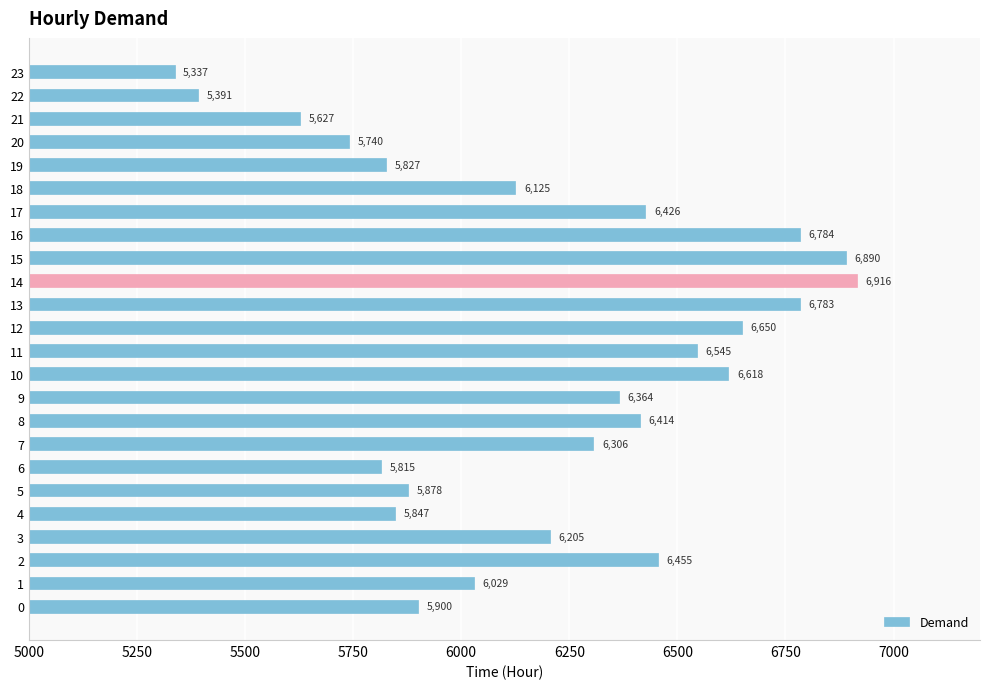

What is the difference between the maximum and minimum values?

1579